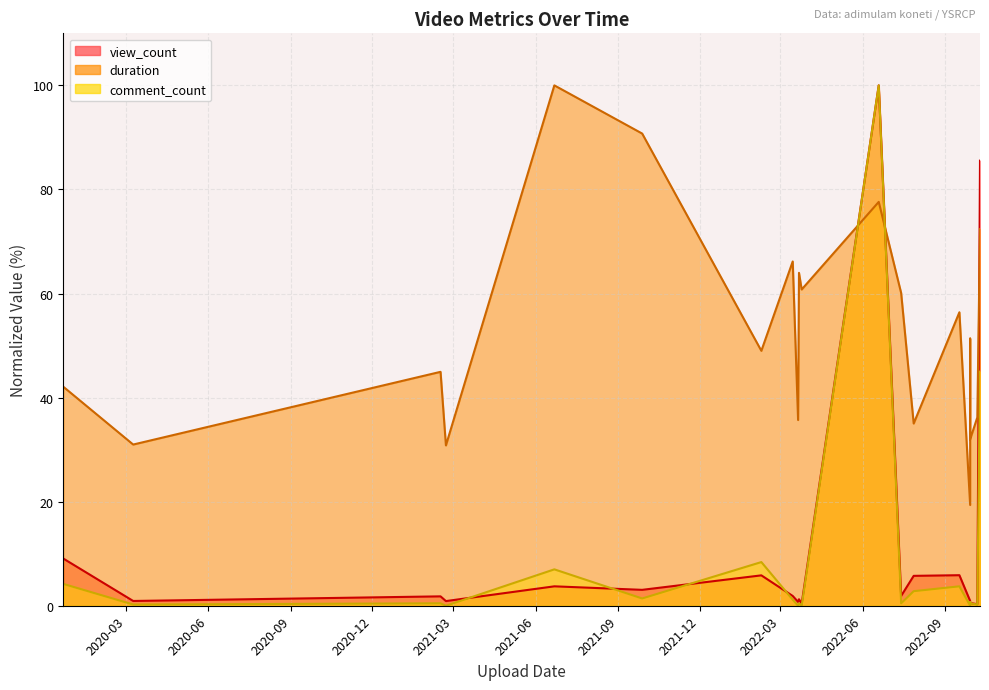

How many intersections are there between view_count and duration?

3